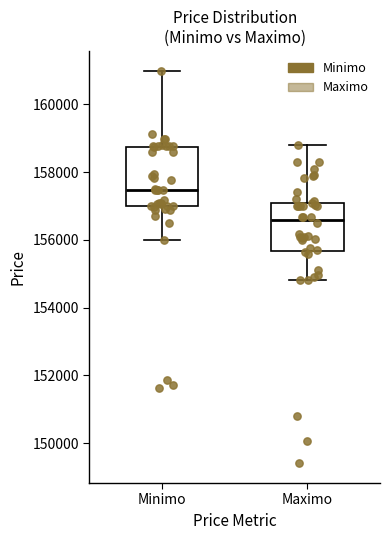

Comparing the boxes themselves (not the whiskers), which one is the tallest?

Minimo